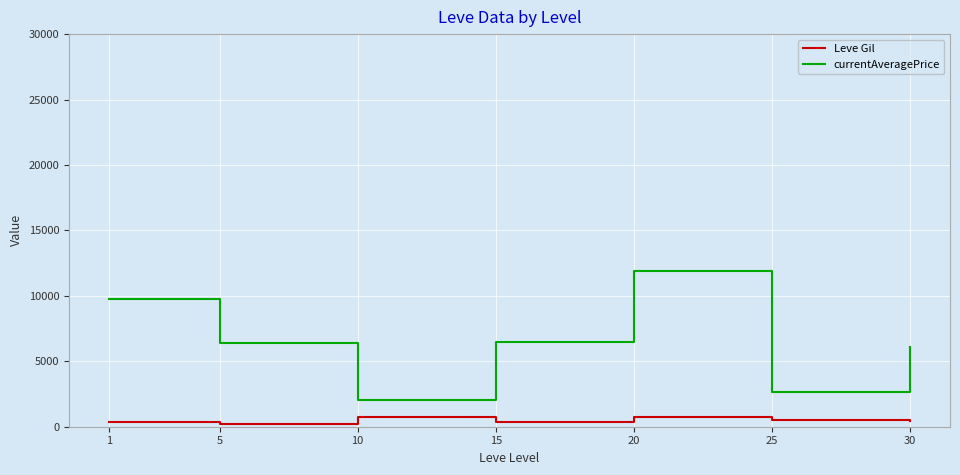

Where is the first local maximum for currentAveragePrice?

20